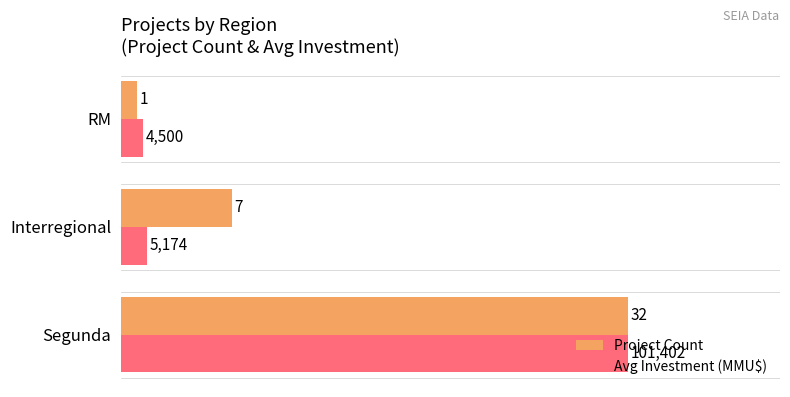

What are all the series names shown in the legend?

Project Count, Avg Investment (MMU$)